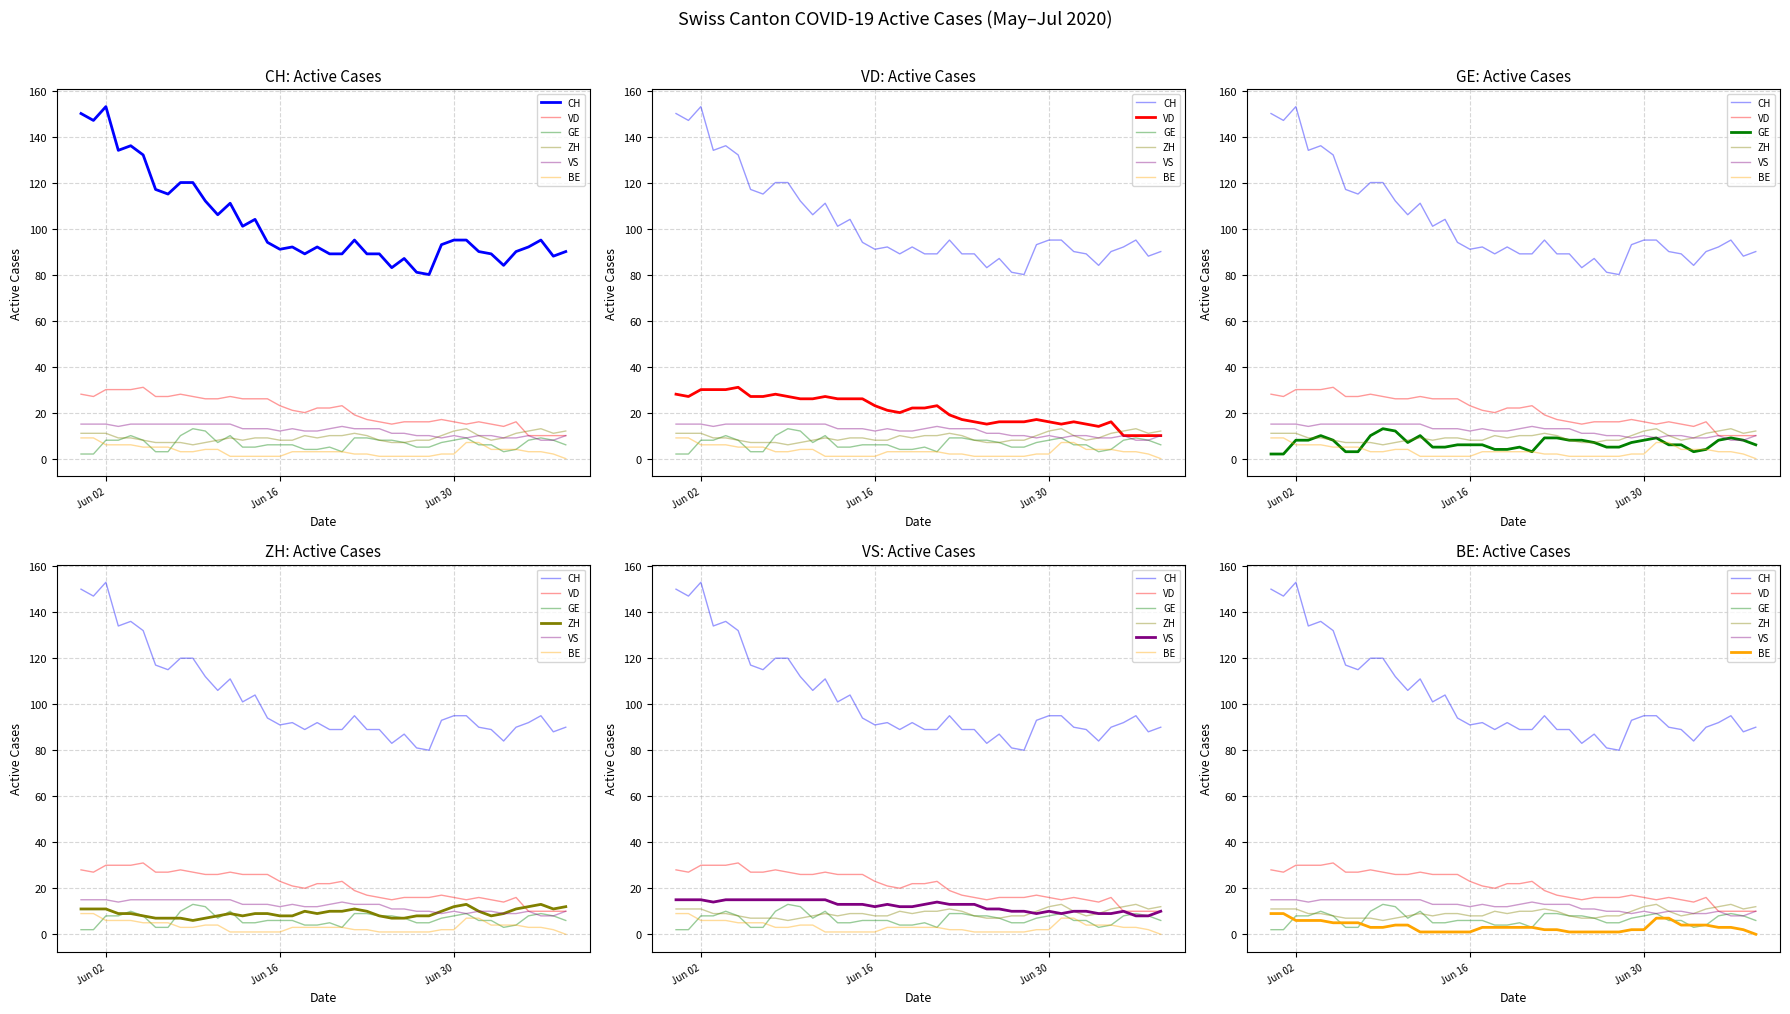

What are all the series names shown in the legend?

CH, VD, GE, ZH, VS, BE